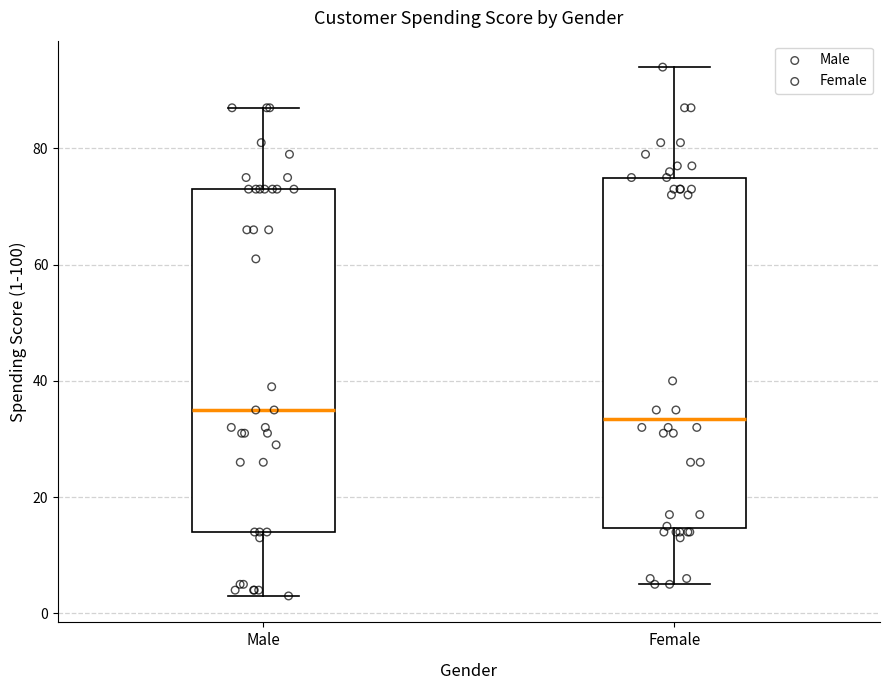

Reading left to right, read every box against the y-axis: the position of its median line, the range the box covers, and the ends of its whiskers. The values are not printed on the chart, so give them approximately, as read against the axis.

Male: median 36, box 14 to 74, whiskers 4 to 88
Female: median 34, box 14 to 76, whiskers 6 to 94